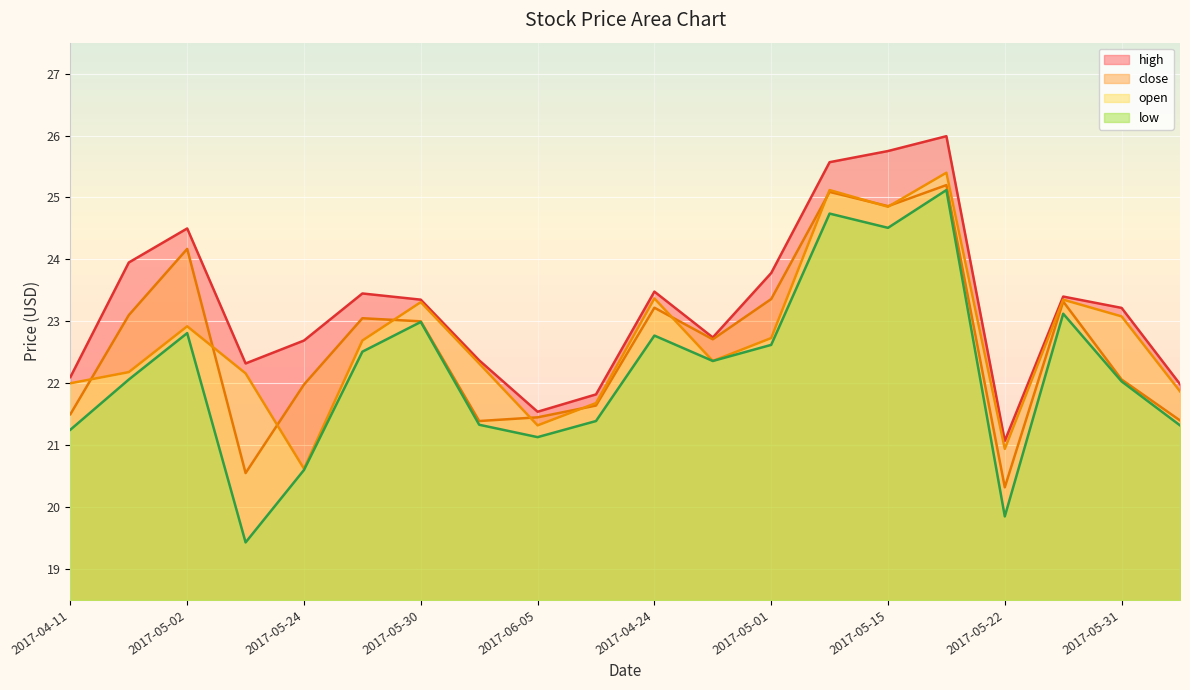

At which label does close reach its minimum?

2017-05-22